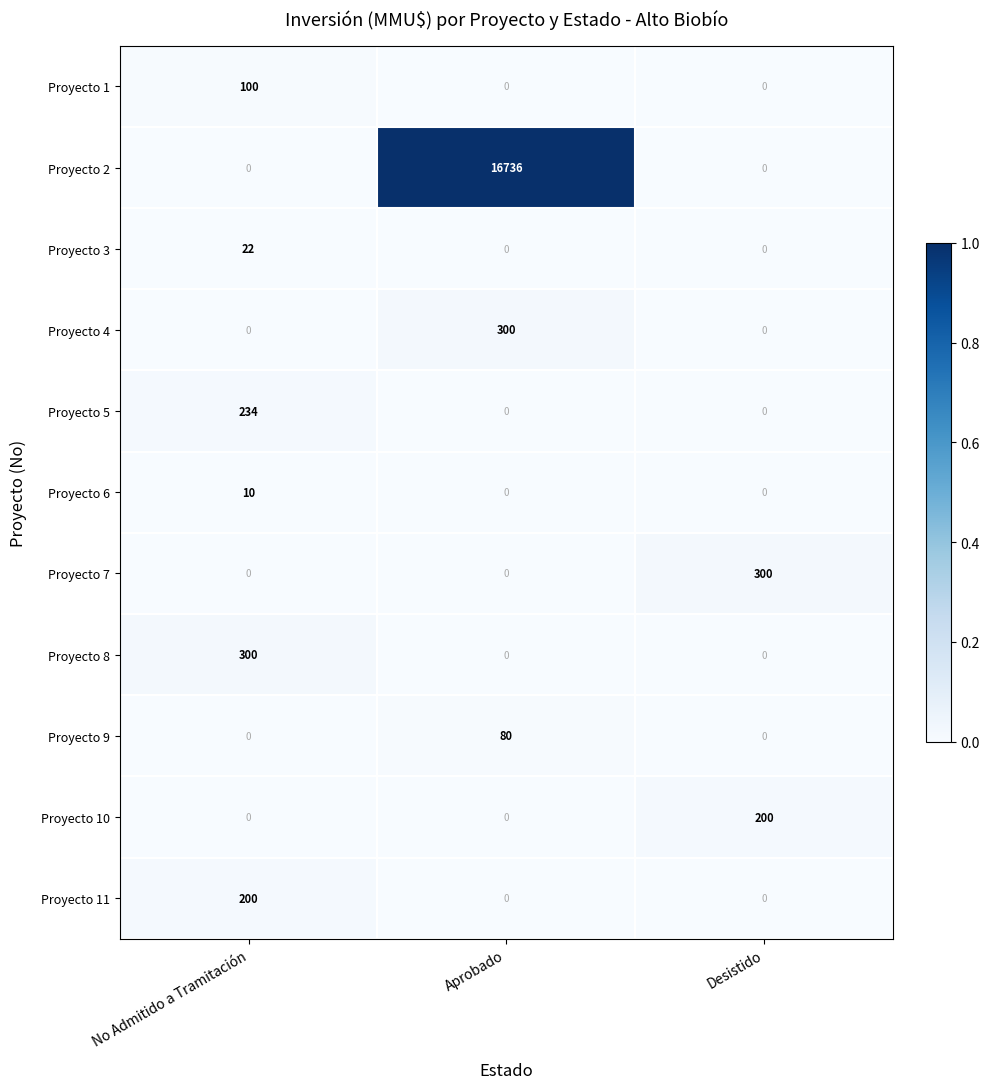

Count the number of data series in this chart.

11